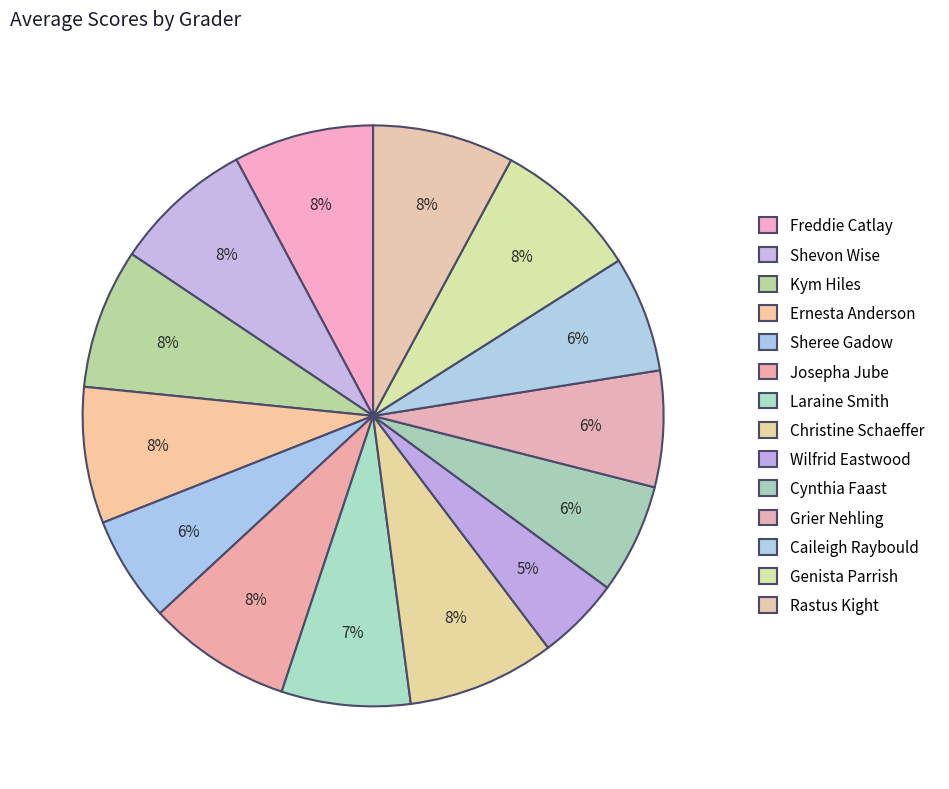

Combined, do Rastus Kight and Wilfrid Eastwood account for over 50%?

No